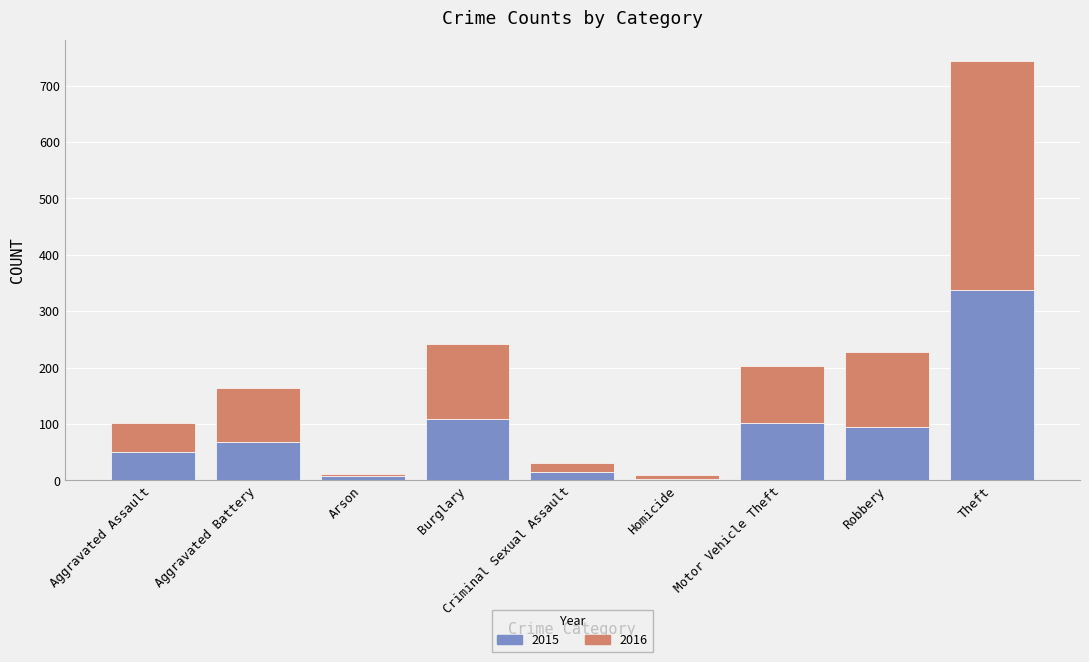

True or false: 2015 has a value of 160 at Burglary.

False